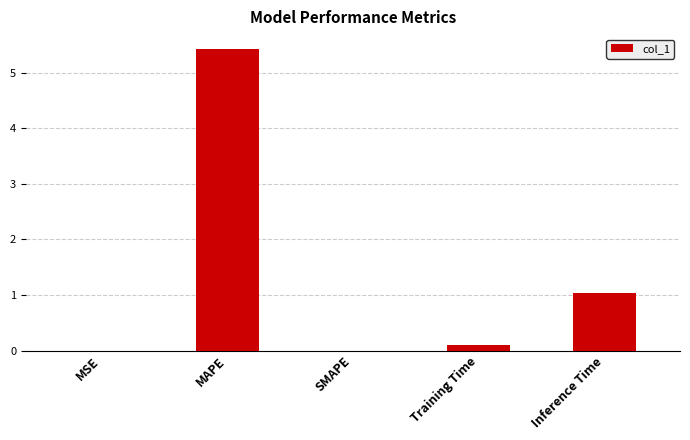

How many categories are shown in the chart?

5